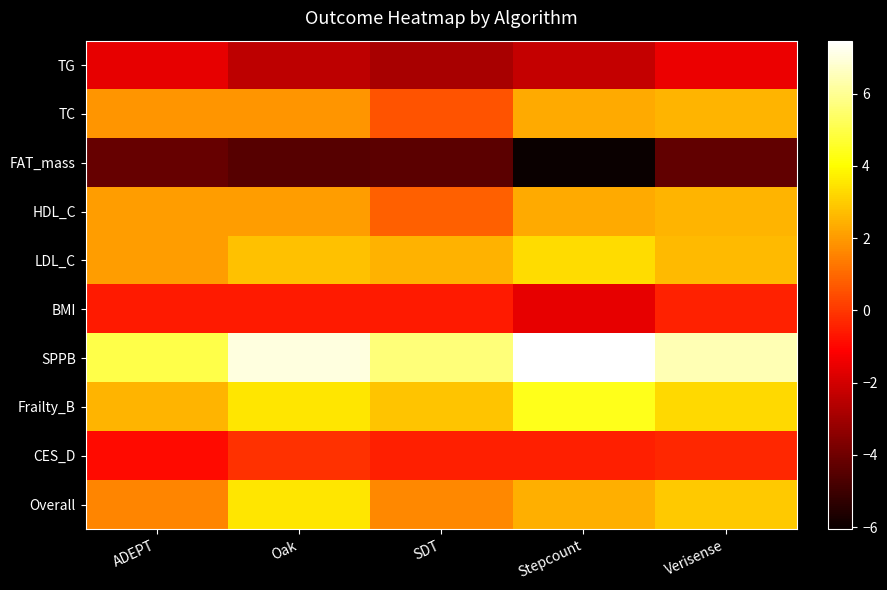

What is the smallest value displayed?

-6.0